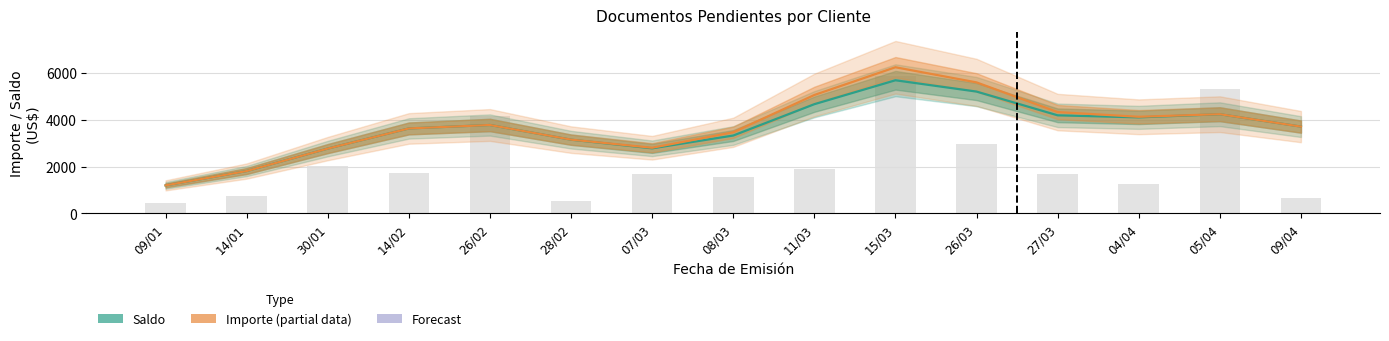

How many data points in Saldo (Estimate) are above 3708?

8